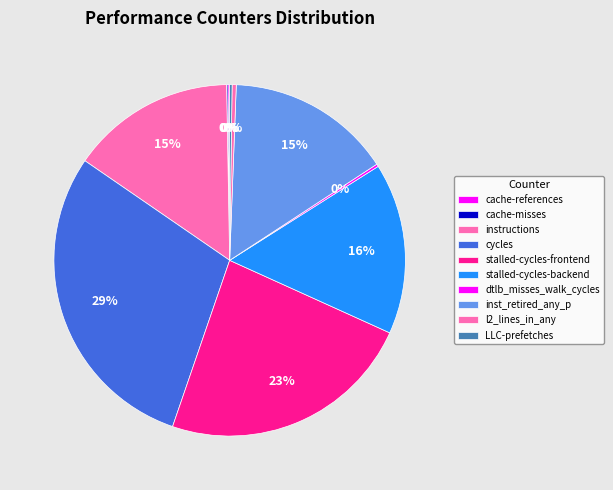

Does l2_lines_in_any represent more than half of the total?

No